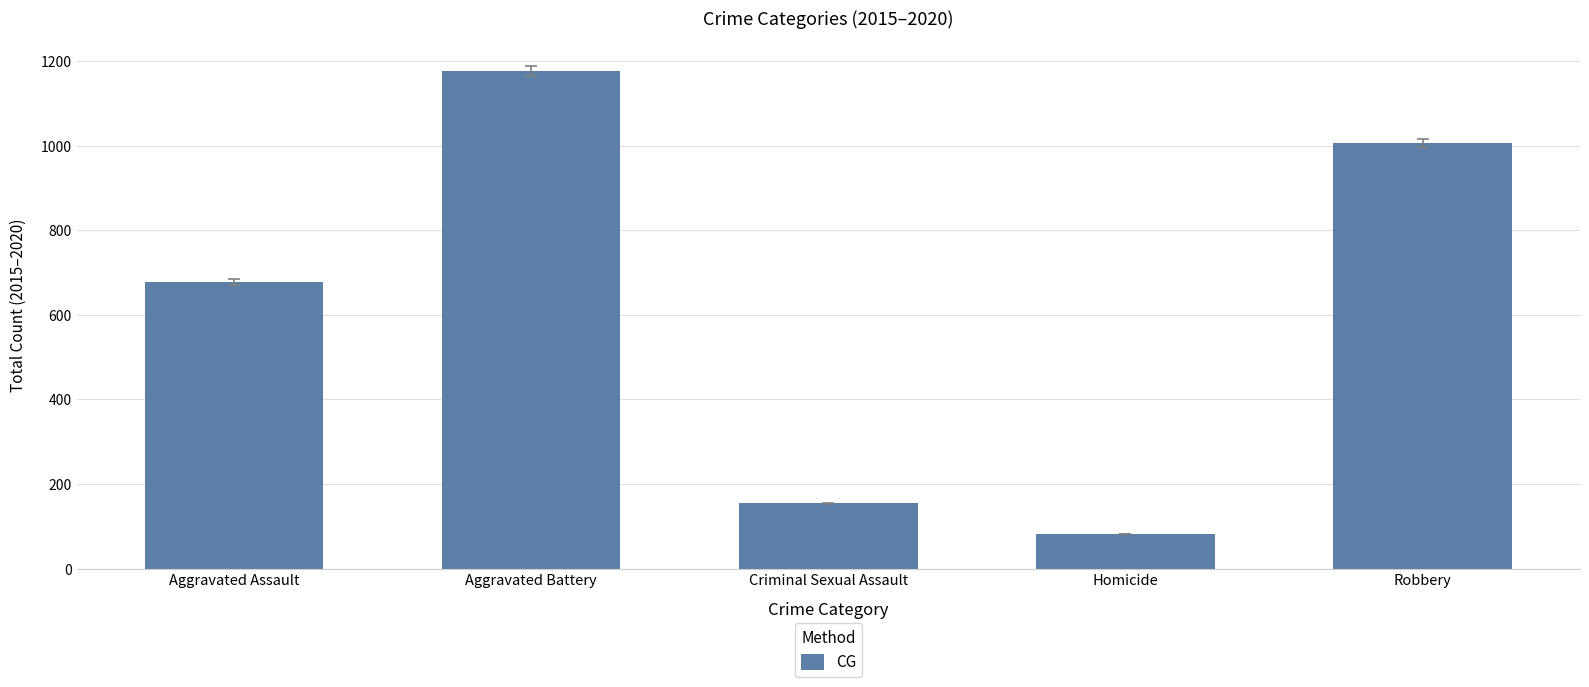

Reading left to right, what are all the values shown in this chart?

677	1177	154	82	1007